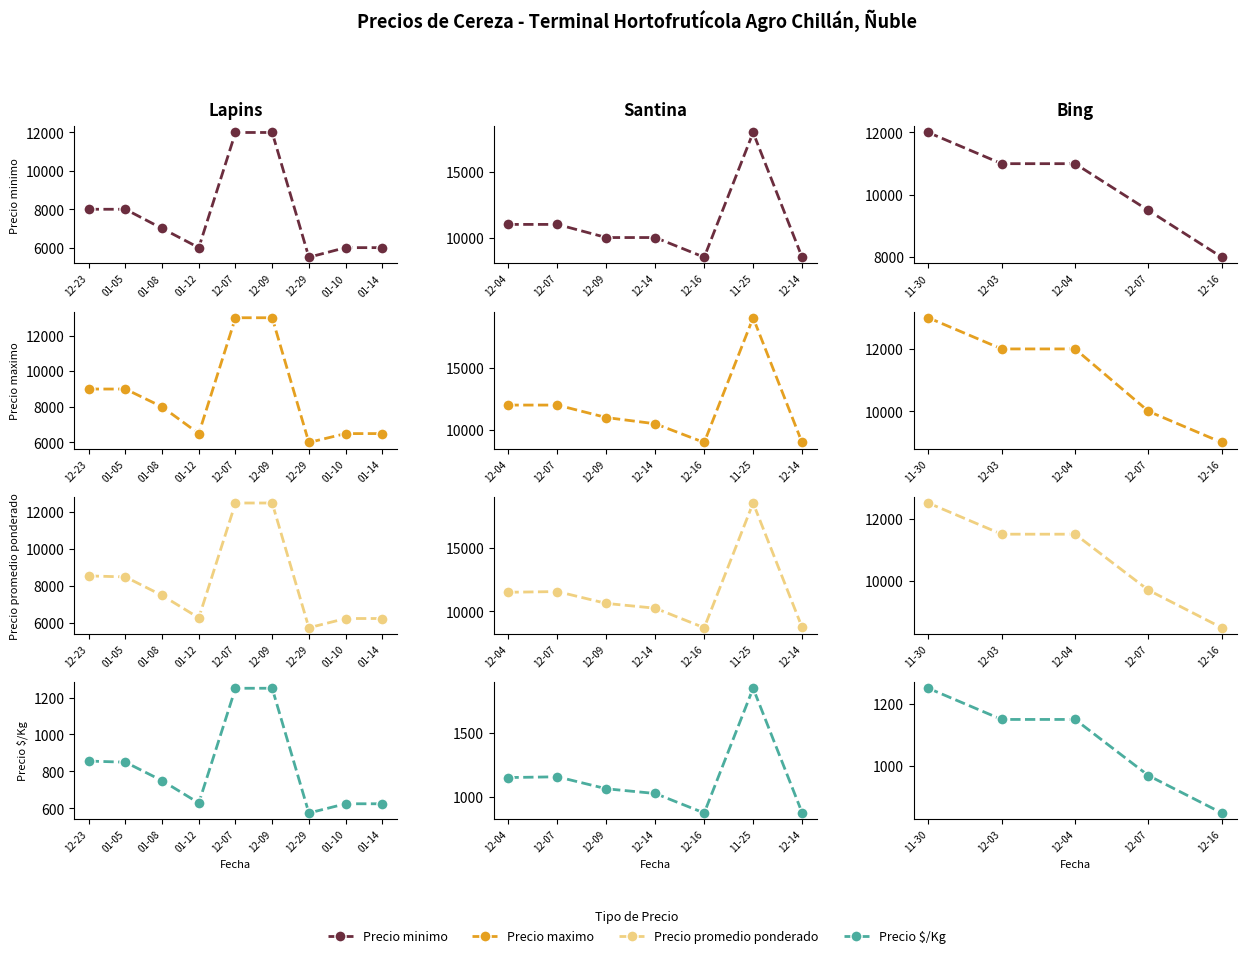

True or false: Precio minimo and Precio $/Kg intersect in this chart.

False